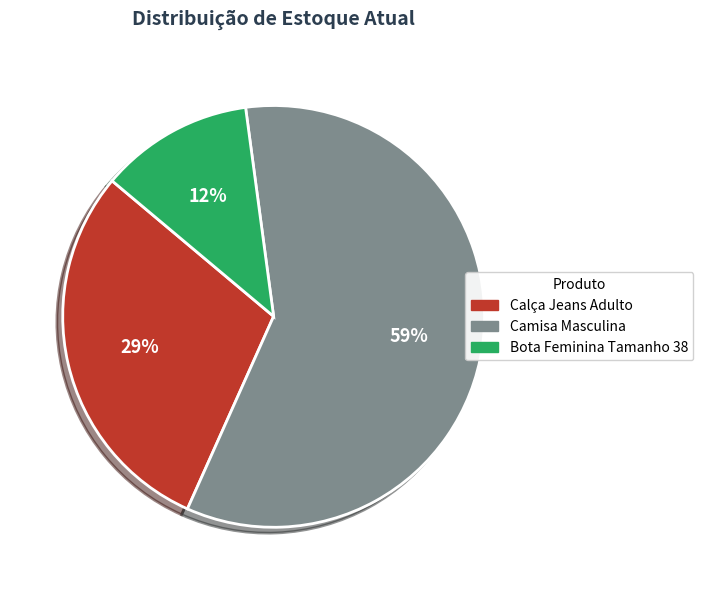

Is there a majority slice in this chart?

Yes